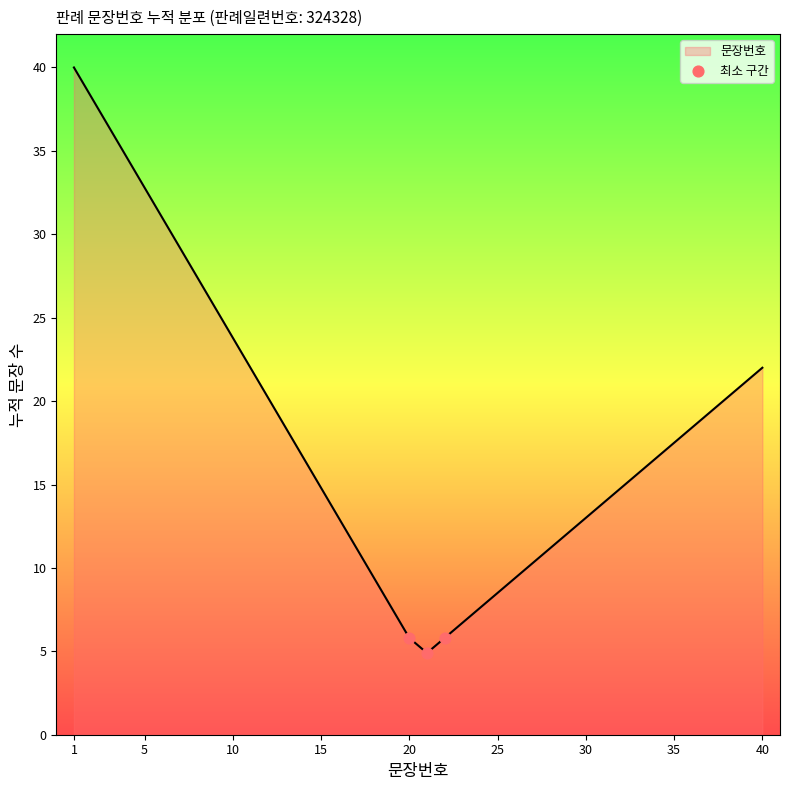

What is the difference between the maximum and minimum values?

35.1